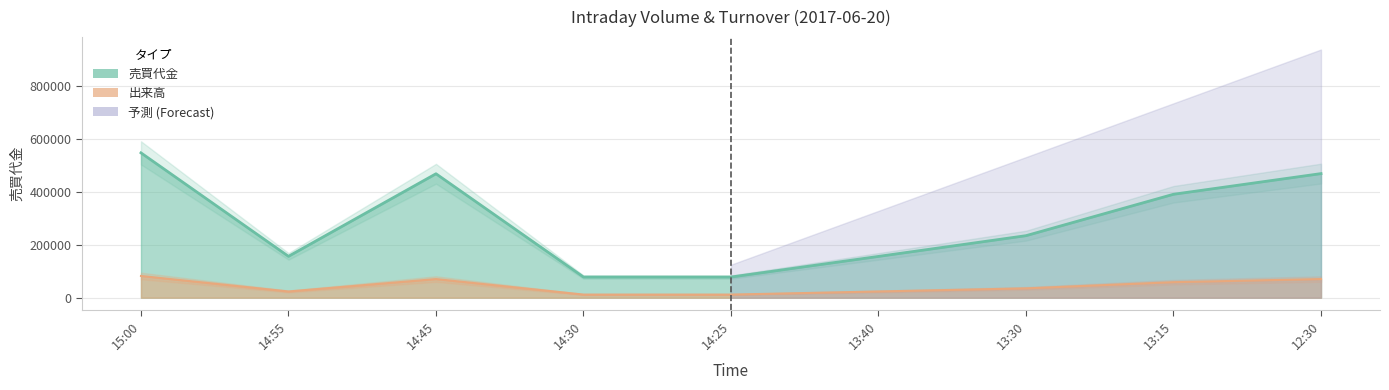

How many values in the 出来高 series are below 35235?

4